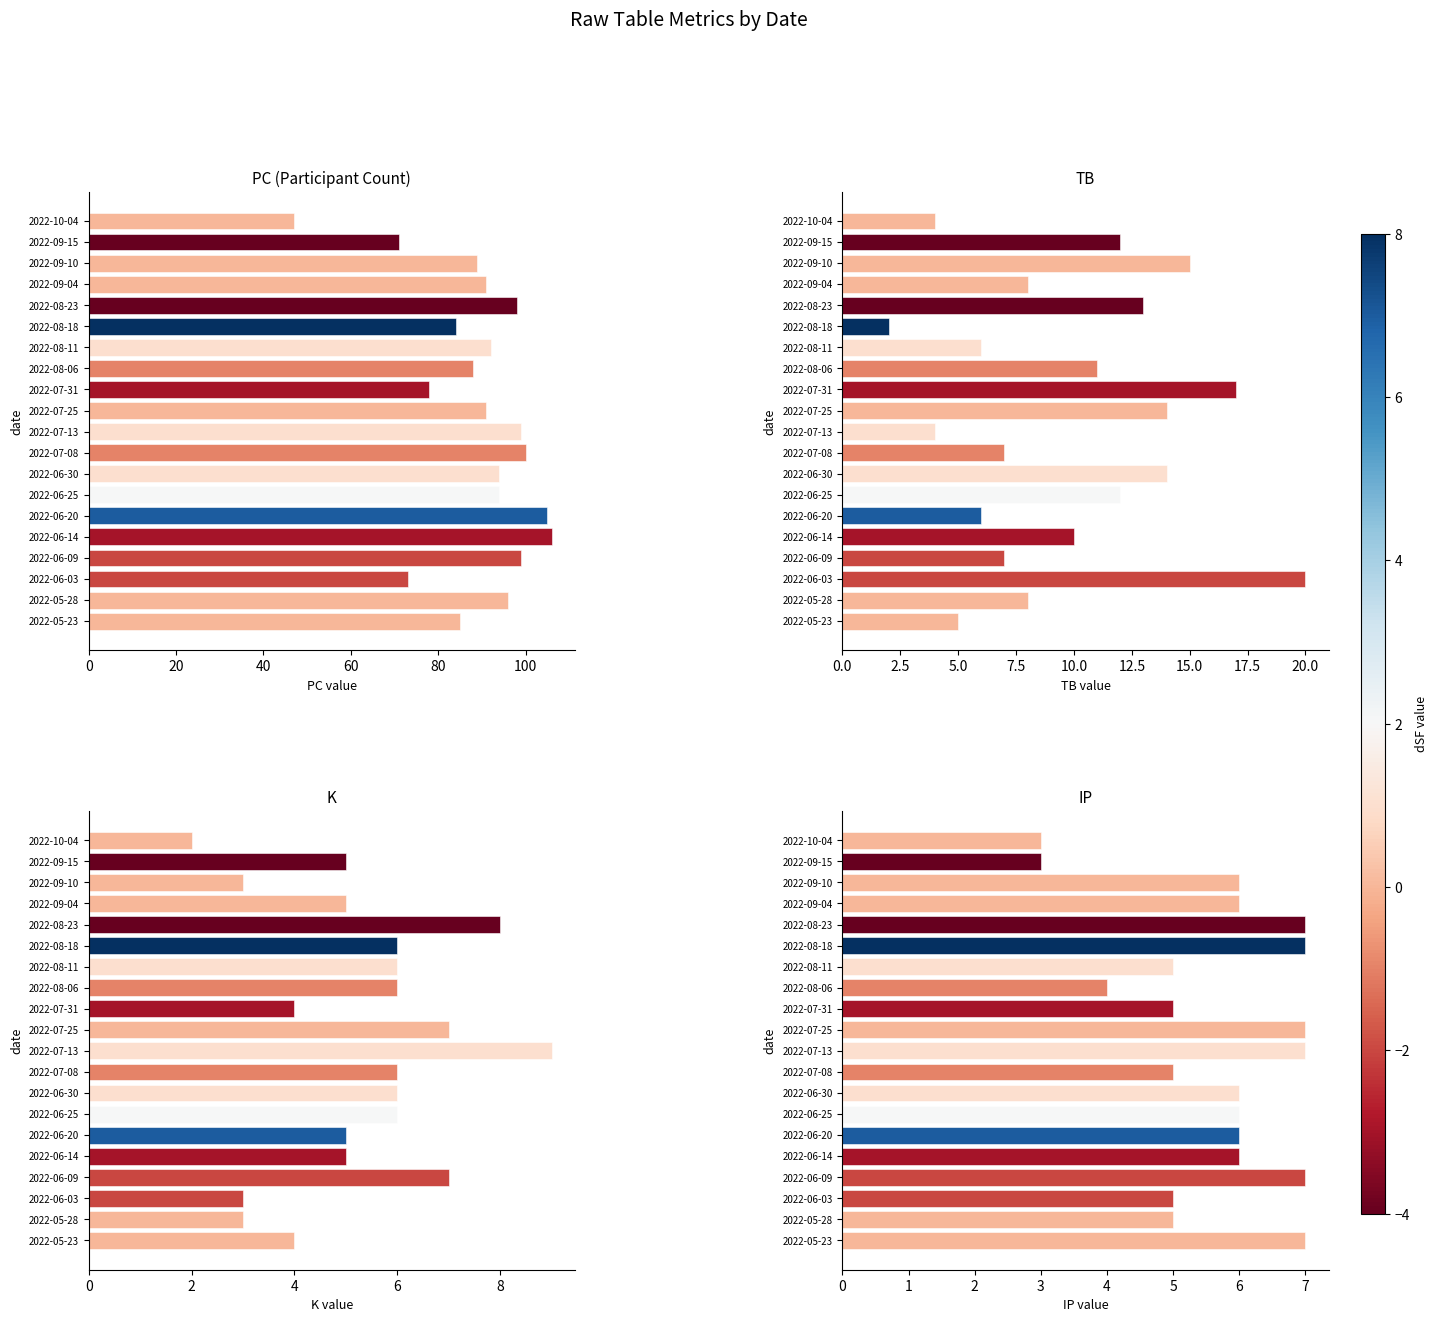

How many bars are there in total?

80